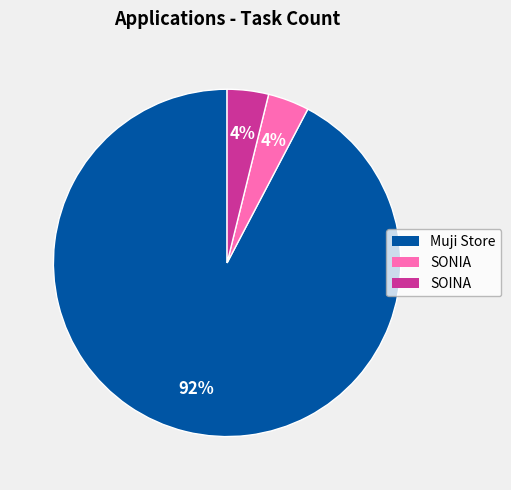

Count the number of slices in the pie.

3